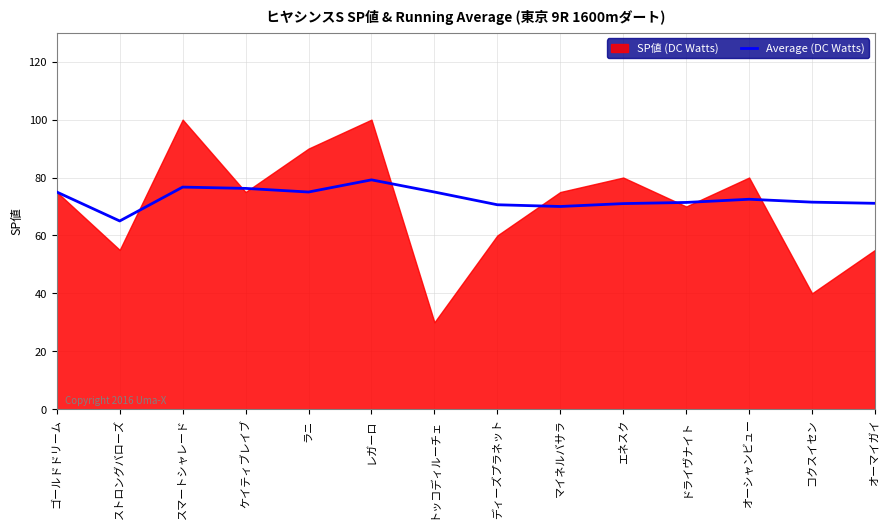

The value of Average (DC Watts) at レガーロ is 79.2. True or false?

True